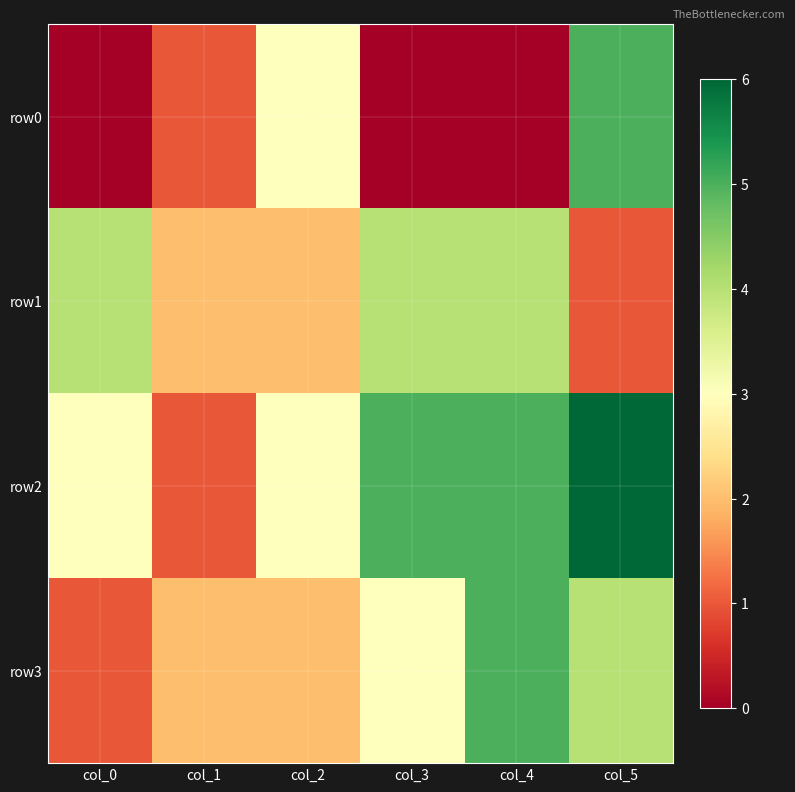

Reading left to right, extract all data points from this chart.

row0: col_0=0	col_1=1	col_2=3	col_3=0	col_4=0	col_5=5
row1: col_0=4	col_1=2	col_2=2	col_3=4	col_4=4	col_5=1
row2: col_0=3	col_1=1	col_2=3	col_3=5	col_4=5	col_5=6
row3: col_0=1	col_1=2	col_2=2	col_3=3	col_4=5	col_5=4